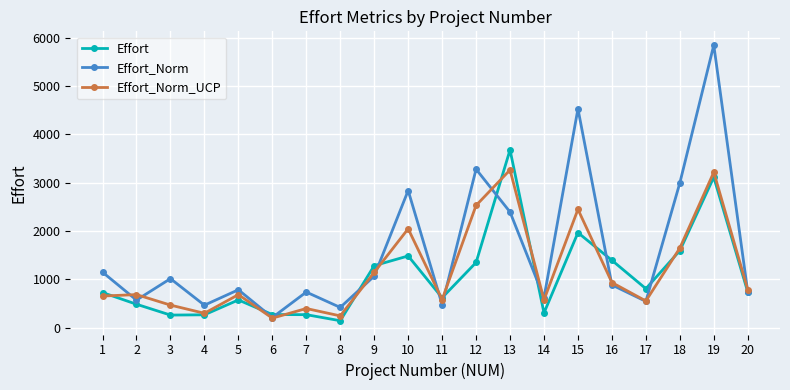

The Effort_Norm series shows 474.8 at 11. True or false?

True